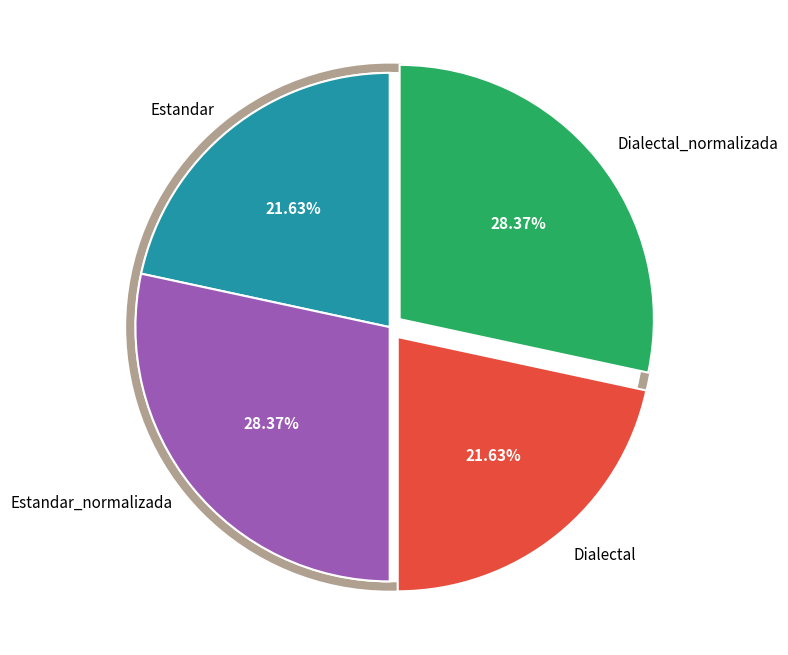

Is Dialectal_normalizada the majority of the pie?

No